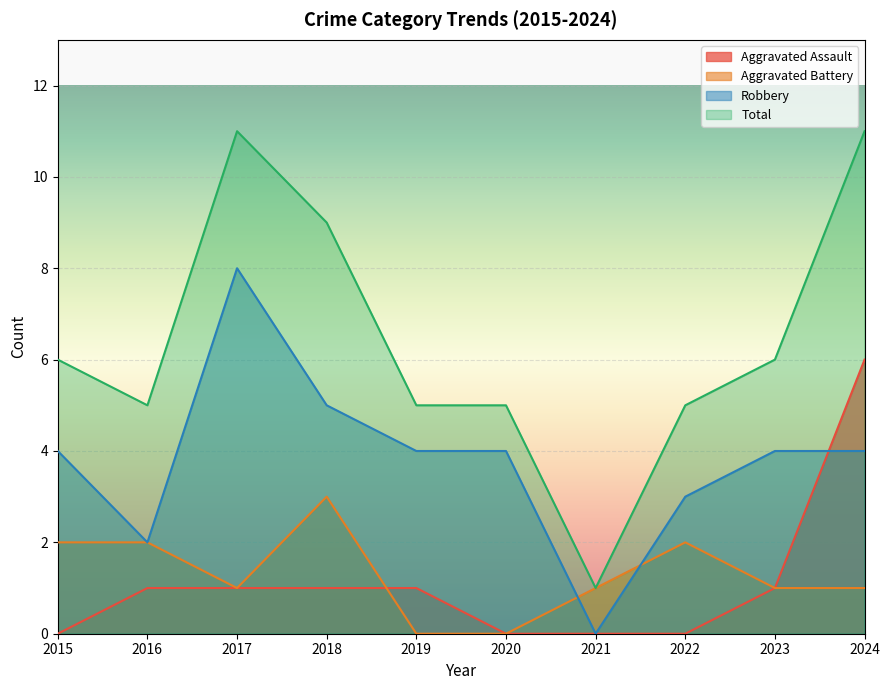

Where is the first local minimum for Robbery?

2016